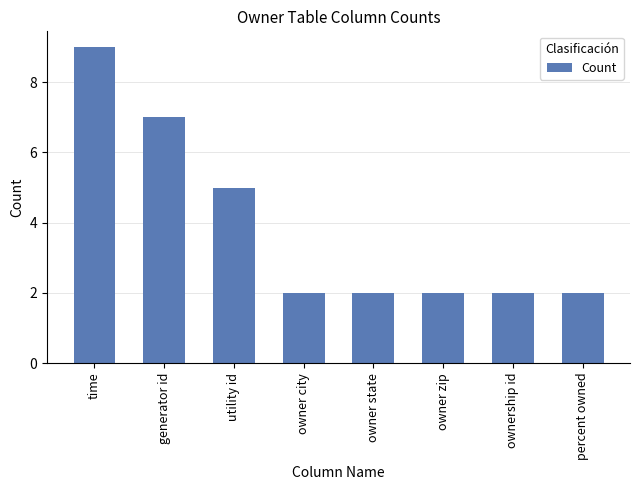

Read the value at utility id.

5